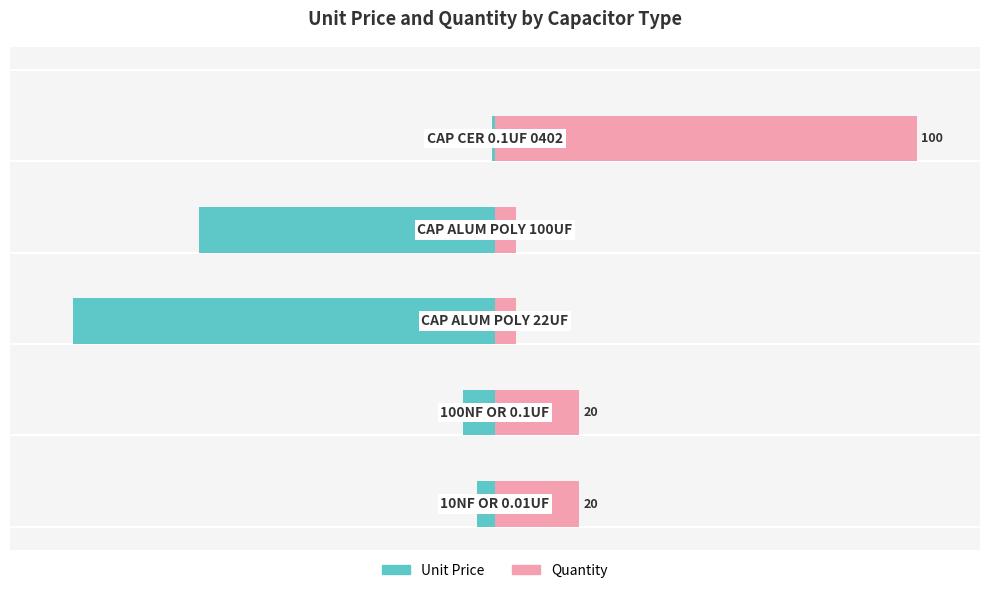

What is the spread (max minus min) of values at 3?

75.1